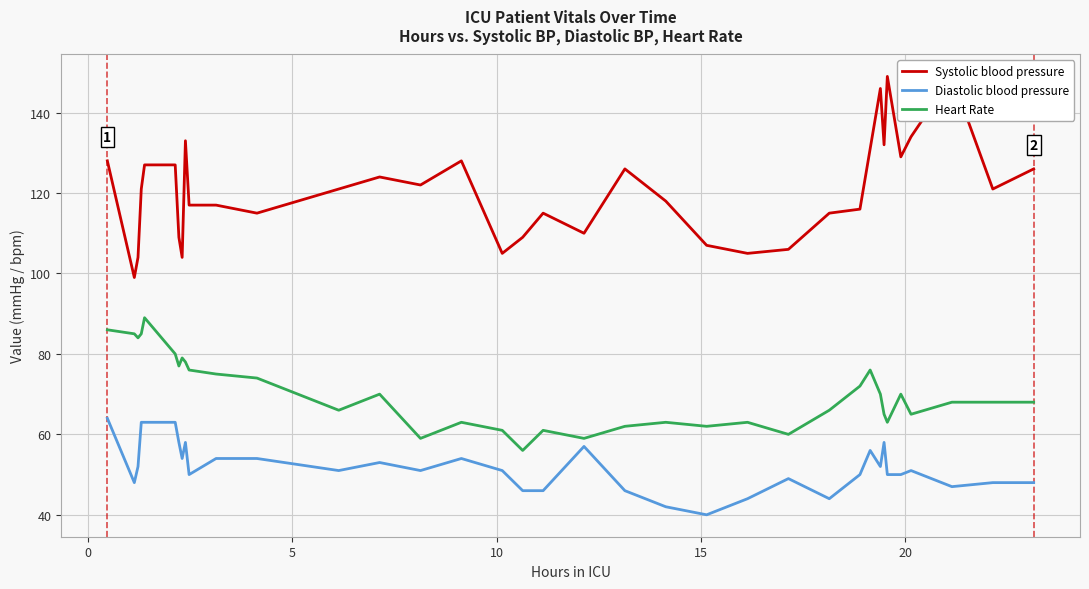

What is the sum of all Diastolic blood pressure values?

1865